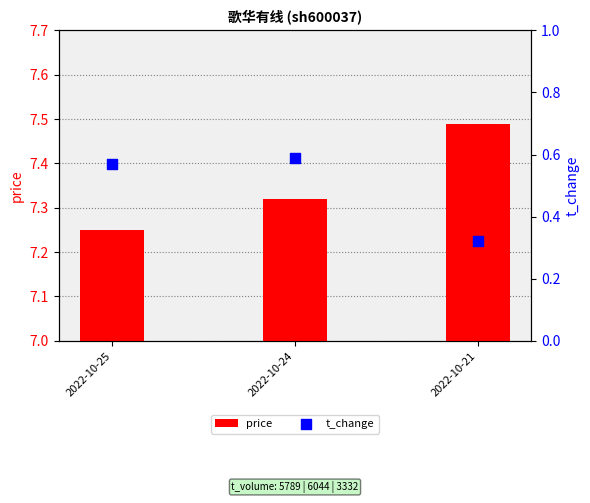

Which series contains the lowest Y value?

t_change